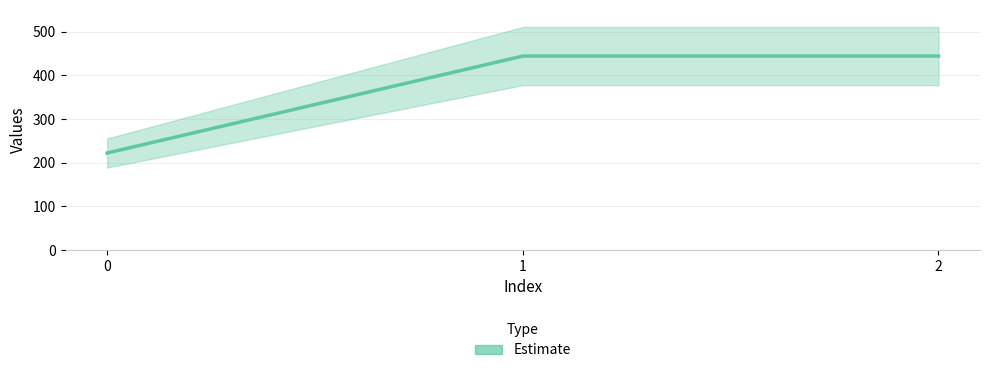

True or false: the data shows 628.5 at 2.

False